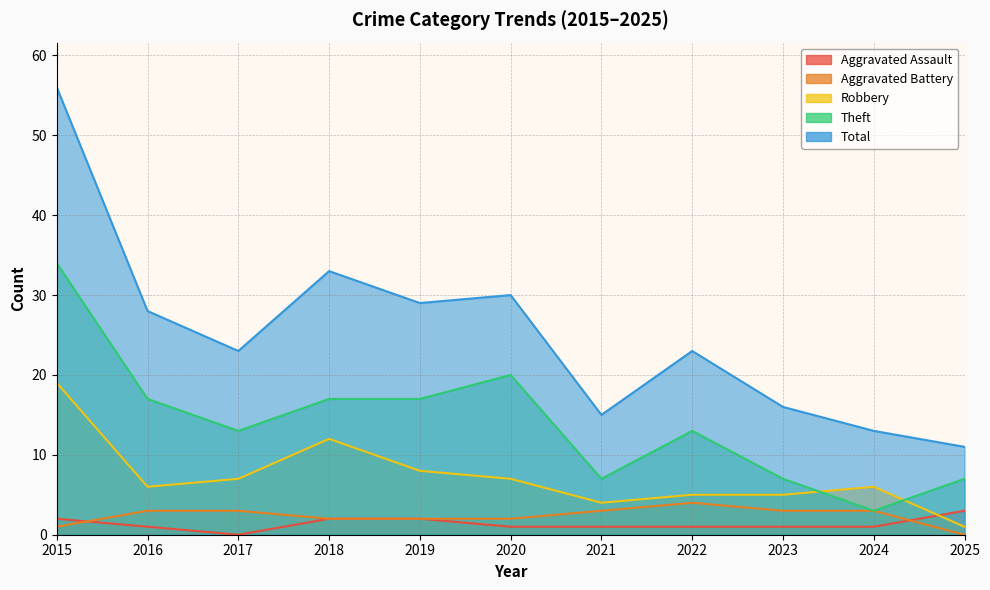

Which series has the widest spread of values?

Total